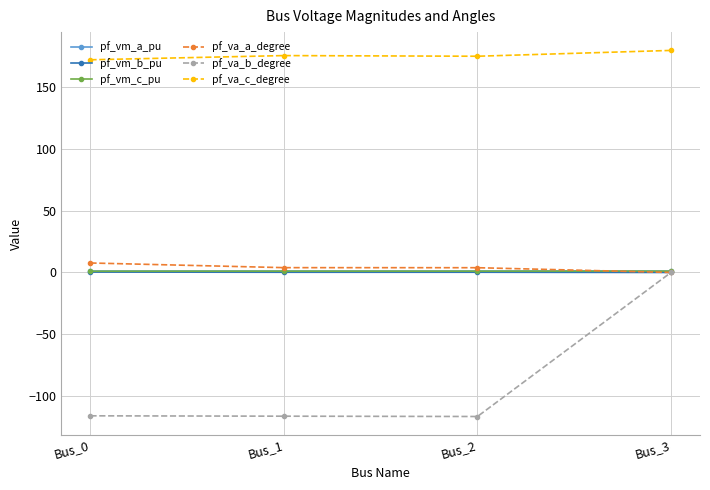

How many categories are shown in the chart?

4